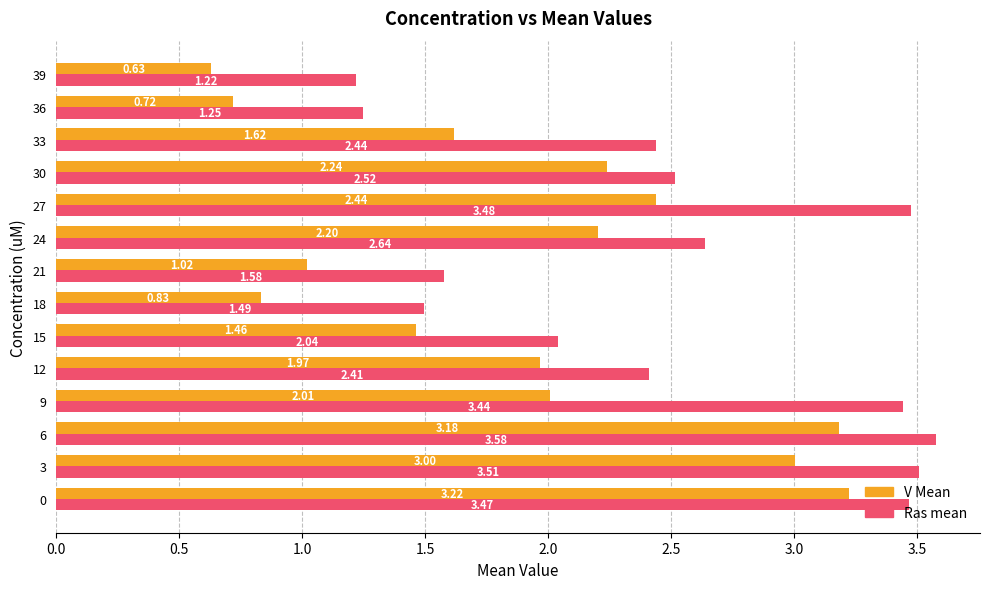

Which series changed the most between 15 and 30?

V Mean